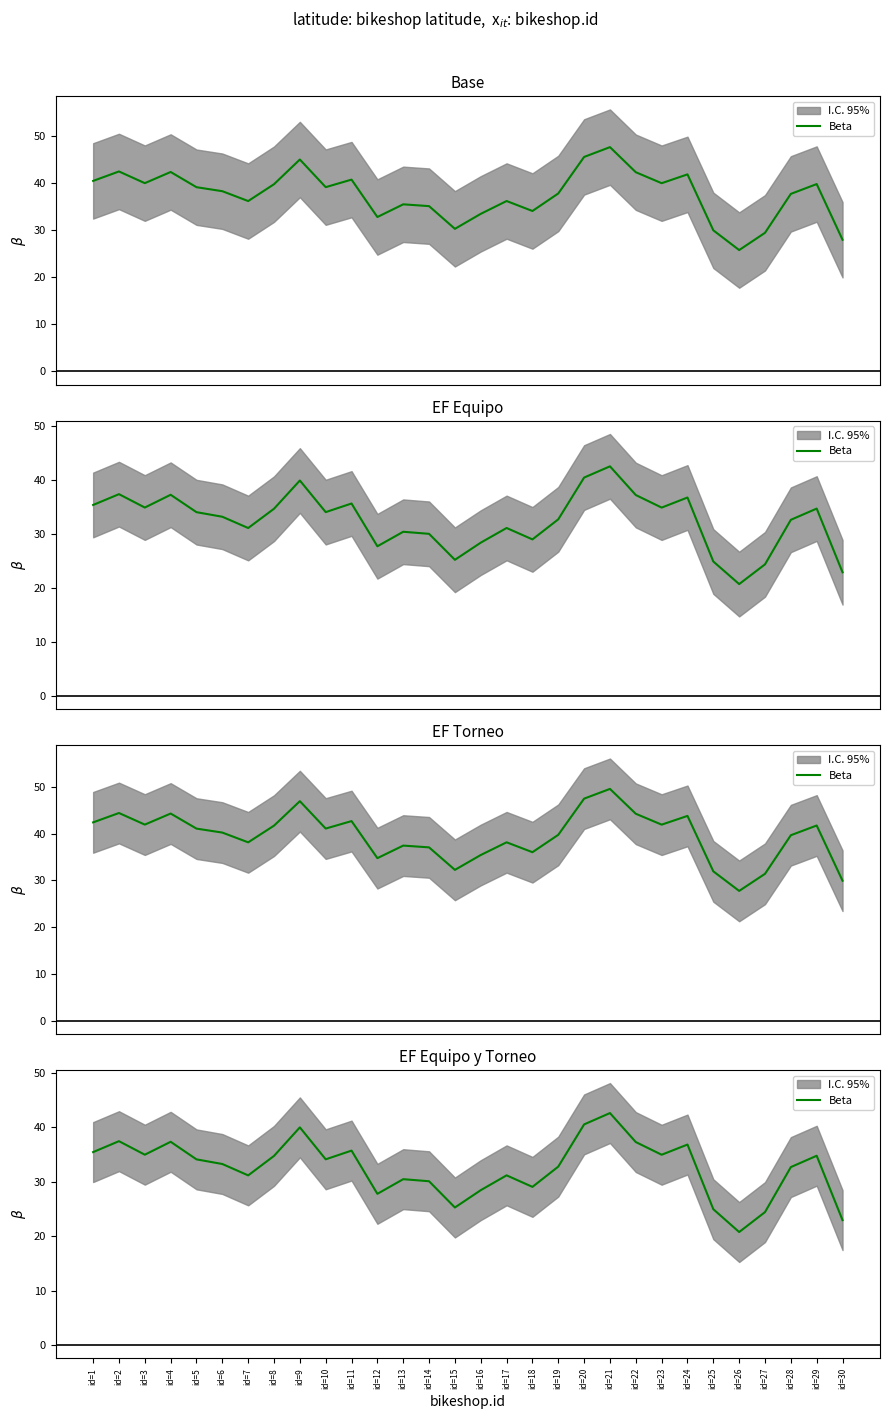

Reading left to right, what are all the values shown in this chart?

id=1=35.4	id=2=37.4	id=3=35.0	id=4=37.3	id=5=34.1	id=6=33.3	id=7=31.2	id=8=34.7	id=9=40.0	id=10=34.1	id=11=35.7	id=12=27.8	id=13=30.5	id=14=30.1	id=15=25.3	id=16=28.4	id=17=31.2	id=18=29.1	id=19=32.8	id=20=40.5	id=21=42.6	id=22=37.3	id=23=35.0	id=24=36.8	id=25=25.0	id=26=20.8	id=27=24.4	id=28=32.7	id=29=34.8	id=30=23.0